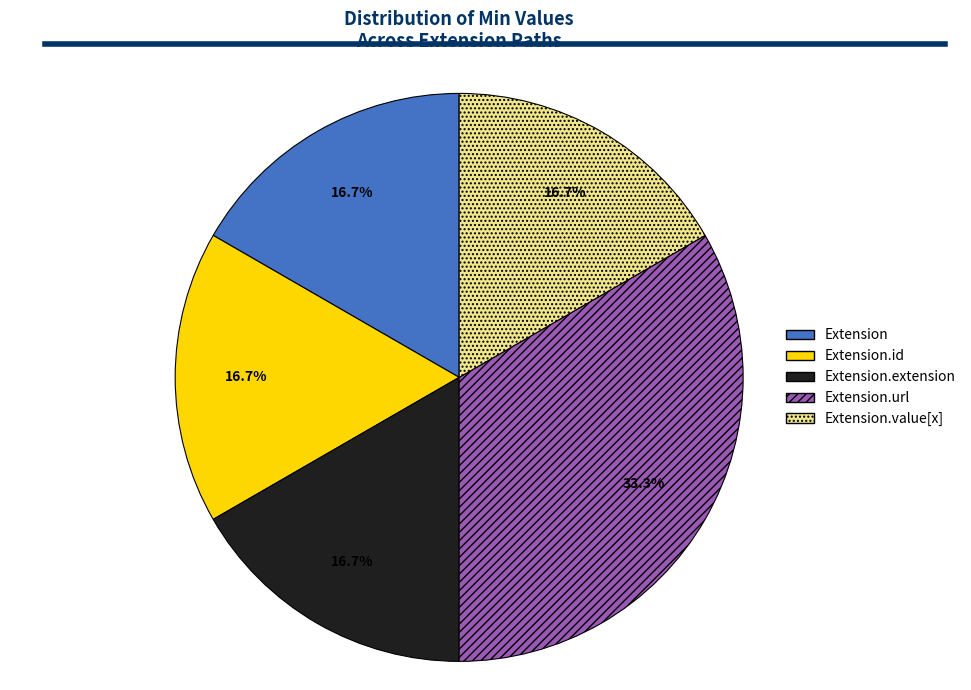

Does any single category account for the majority?

No